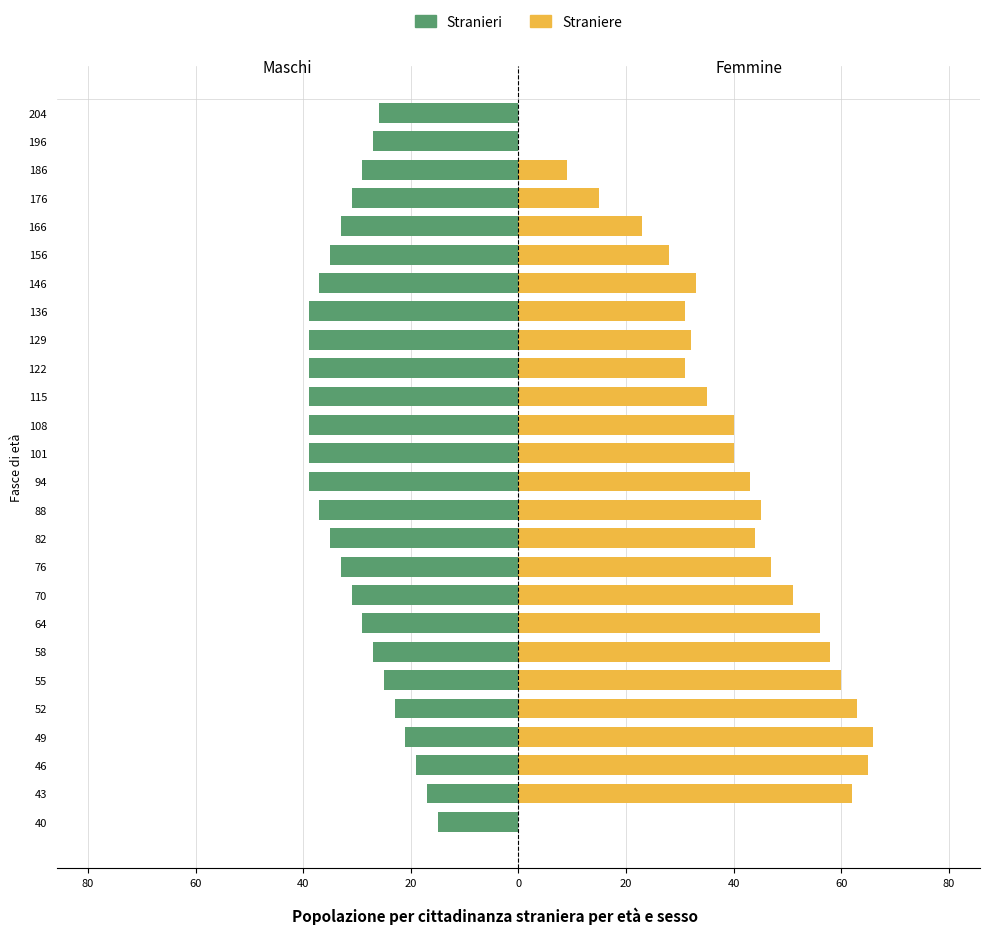

What are all the series names shown in the legend?

Stranieri, Straniere